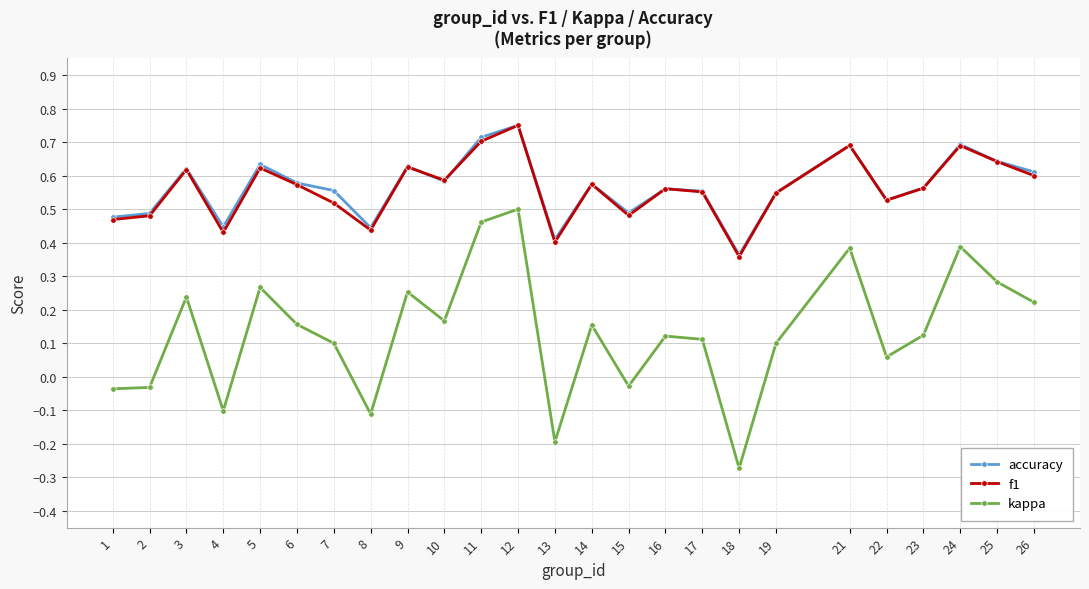

What is the value of the kappa point at the 13th from the left?

-0.2